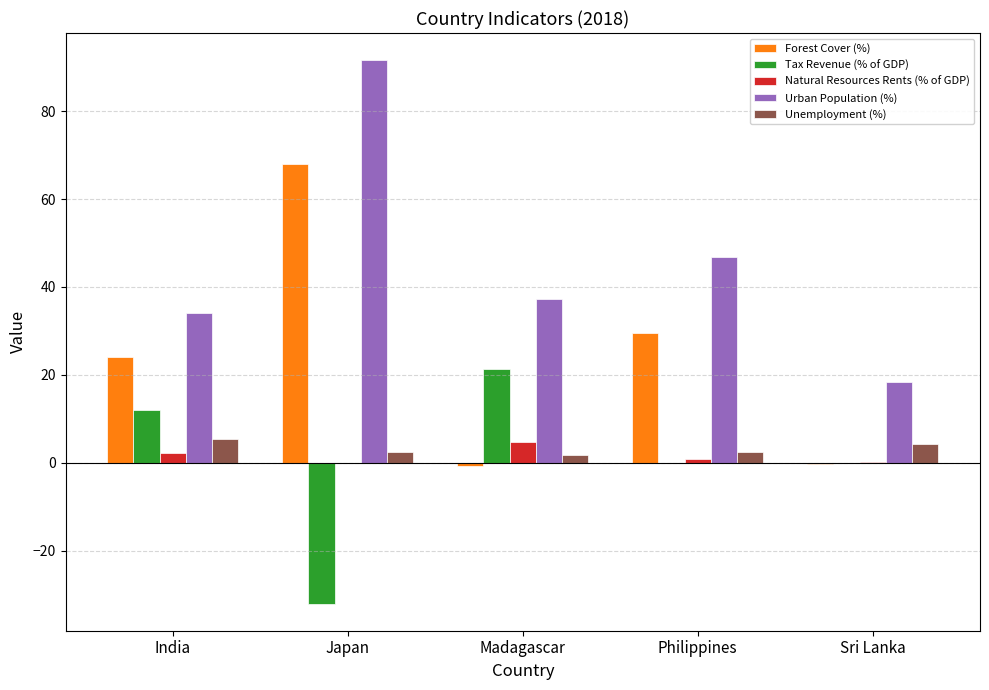

At which label is Urban Population (%) closest to 55?

Philippines